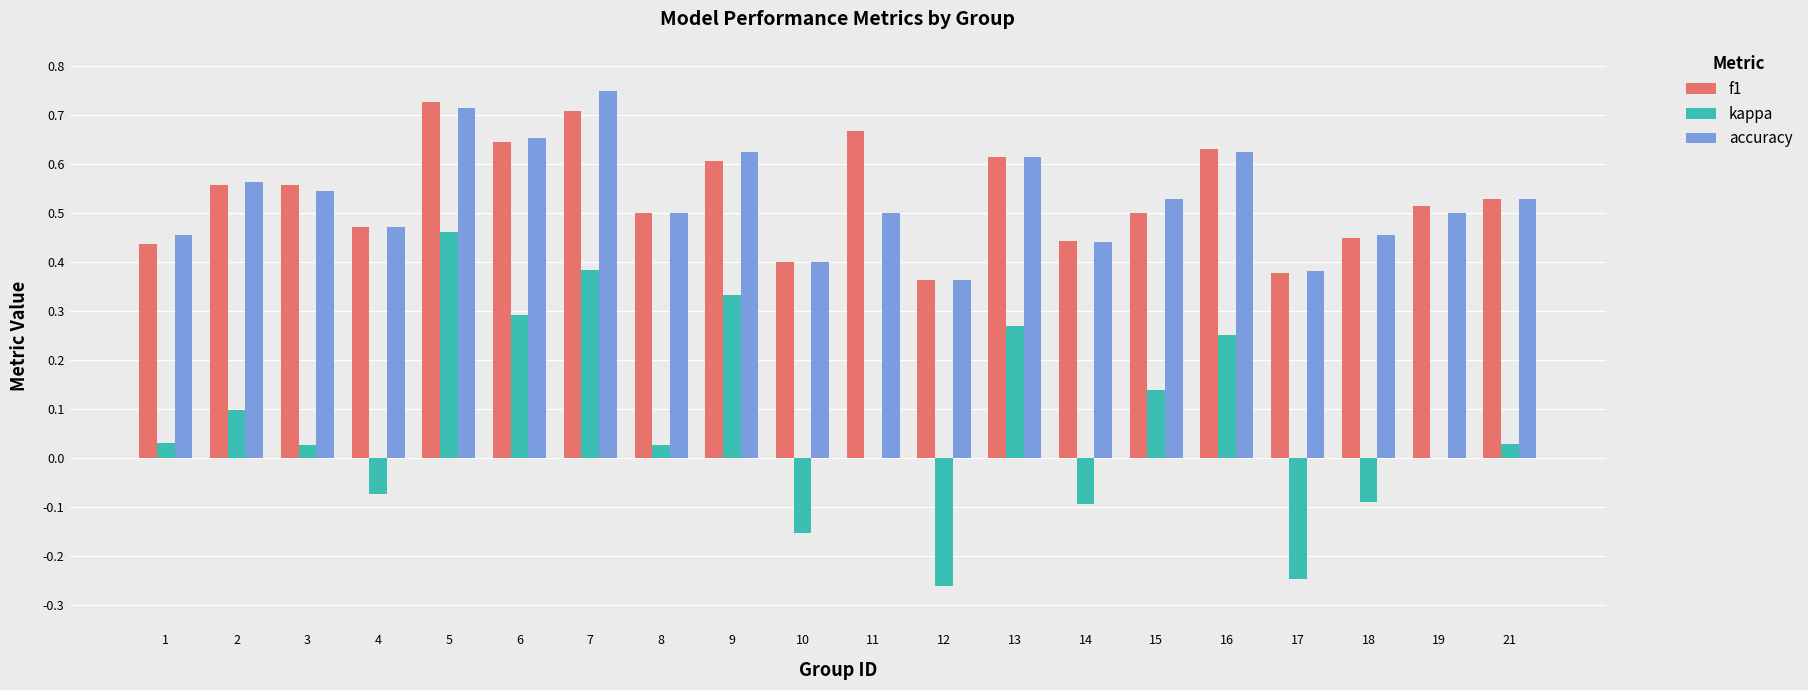

What is the sum of all accuracy values?

10.6